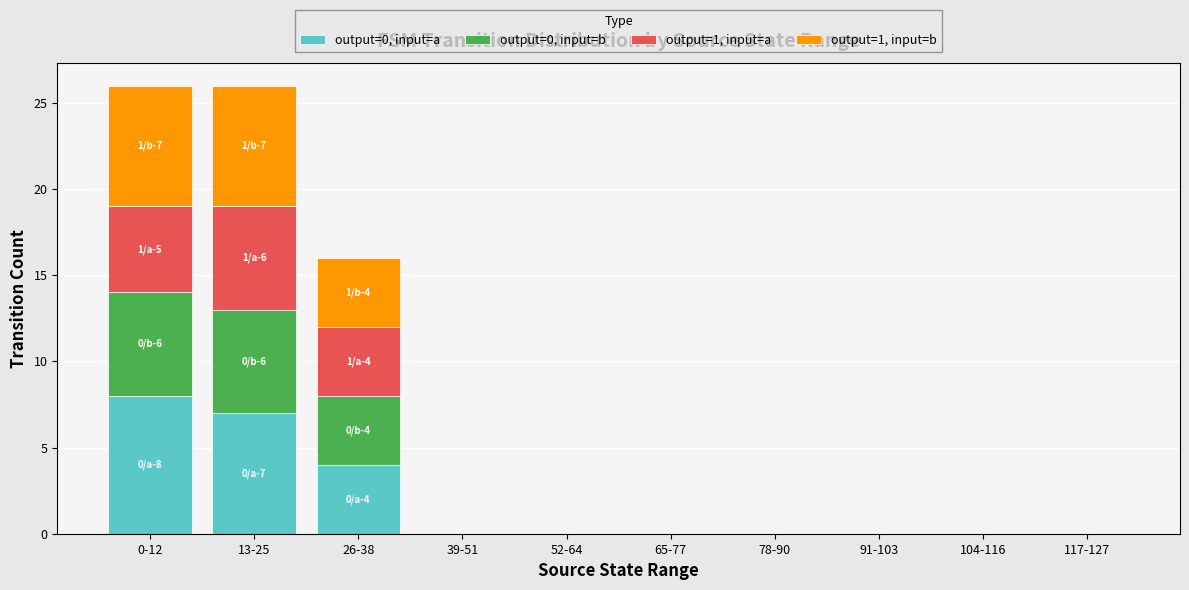

What are all the series names shown in the legend?

output=0, input=a, output=0, input=b, output=1, input=a, output=1, input=b